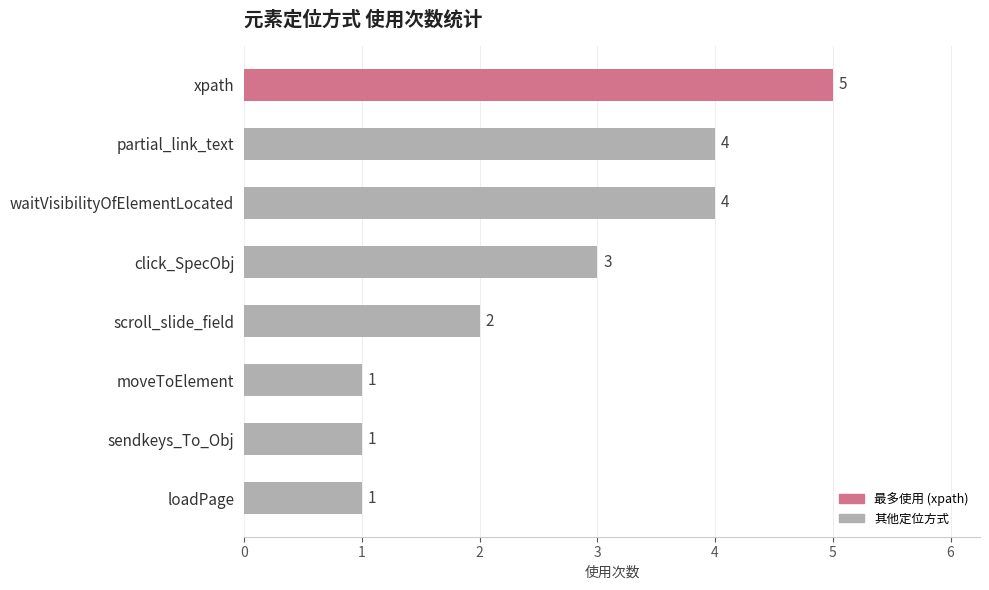

What is the average value?

3